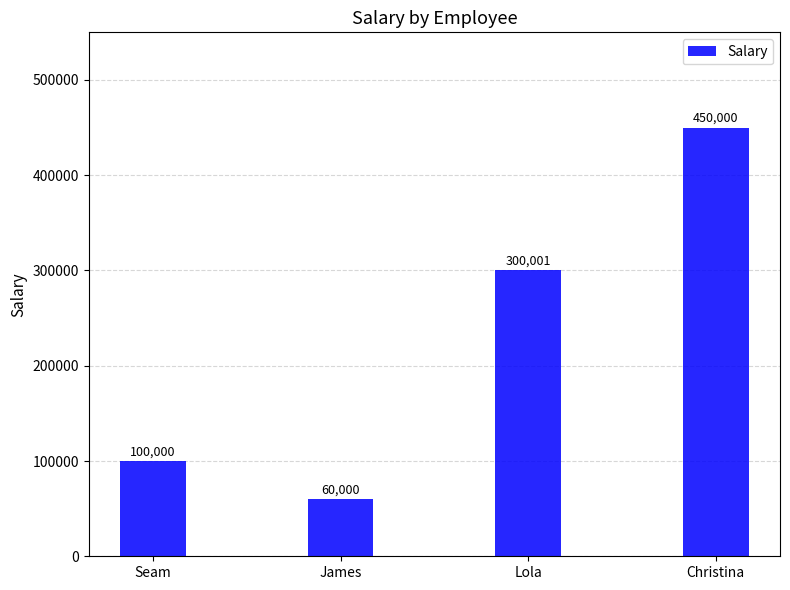

True or false: the data shows 450000.5 at Christina.

True